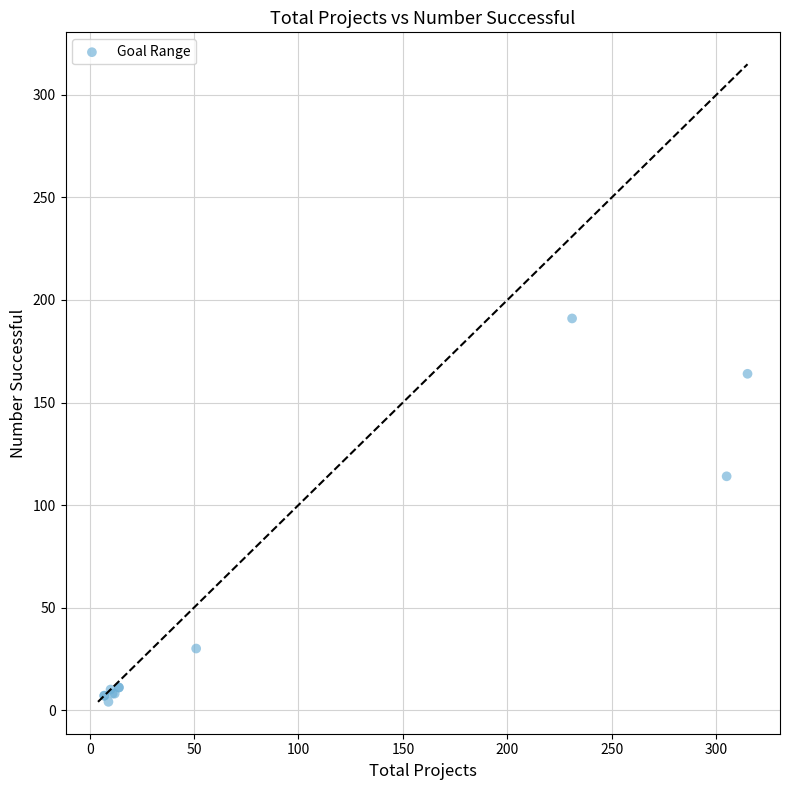

What Y value in the scatter plot is closest to 97?

114